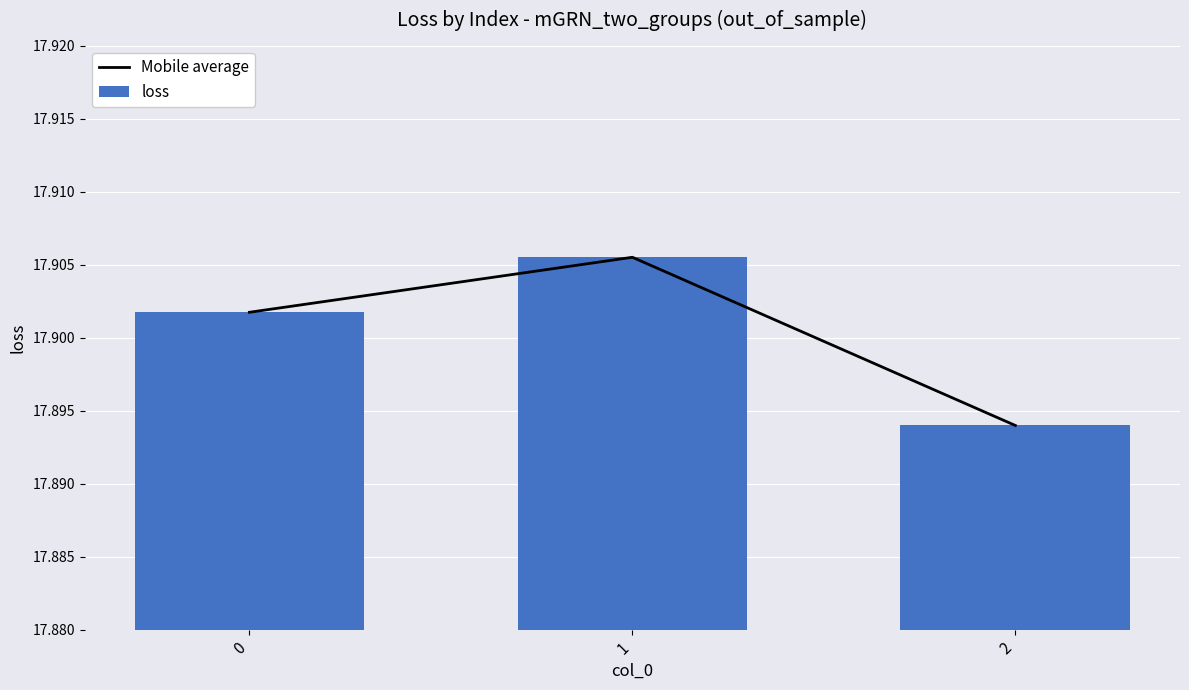

What is the approximate value of Mobile average at 1?

17.9